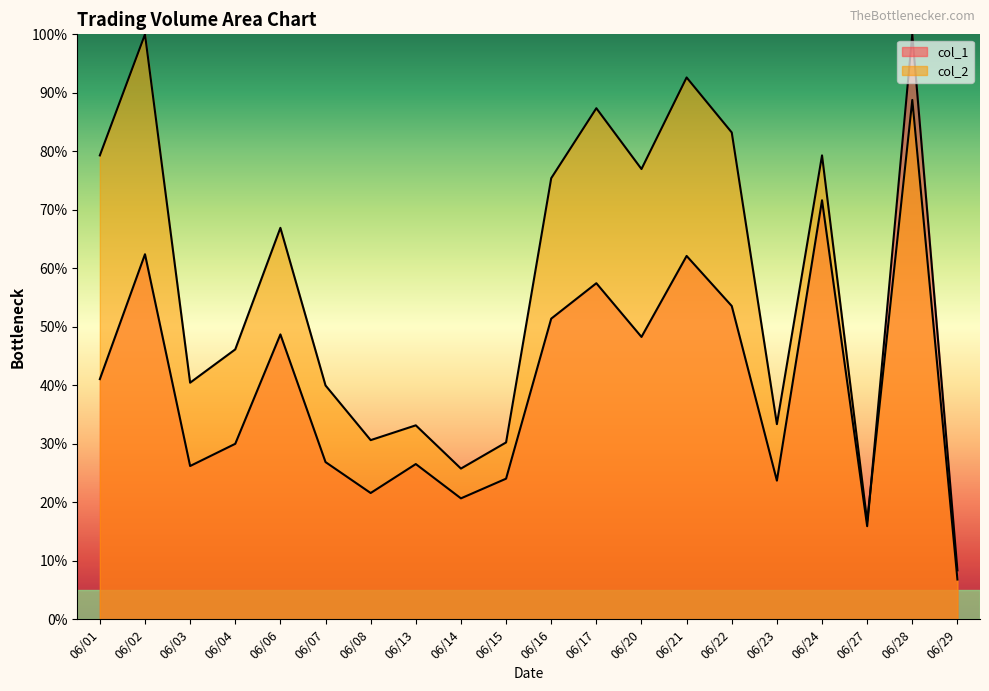

How many categories are shown in the chart?

20